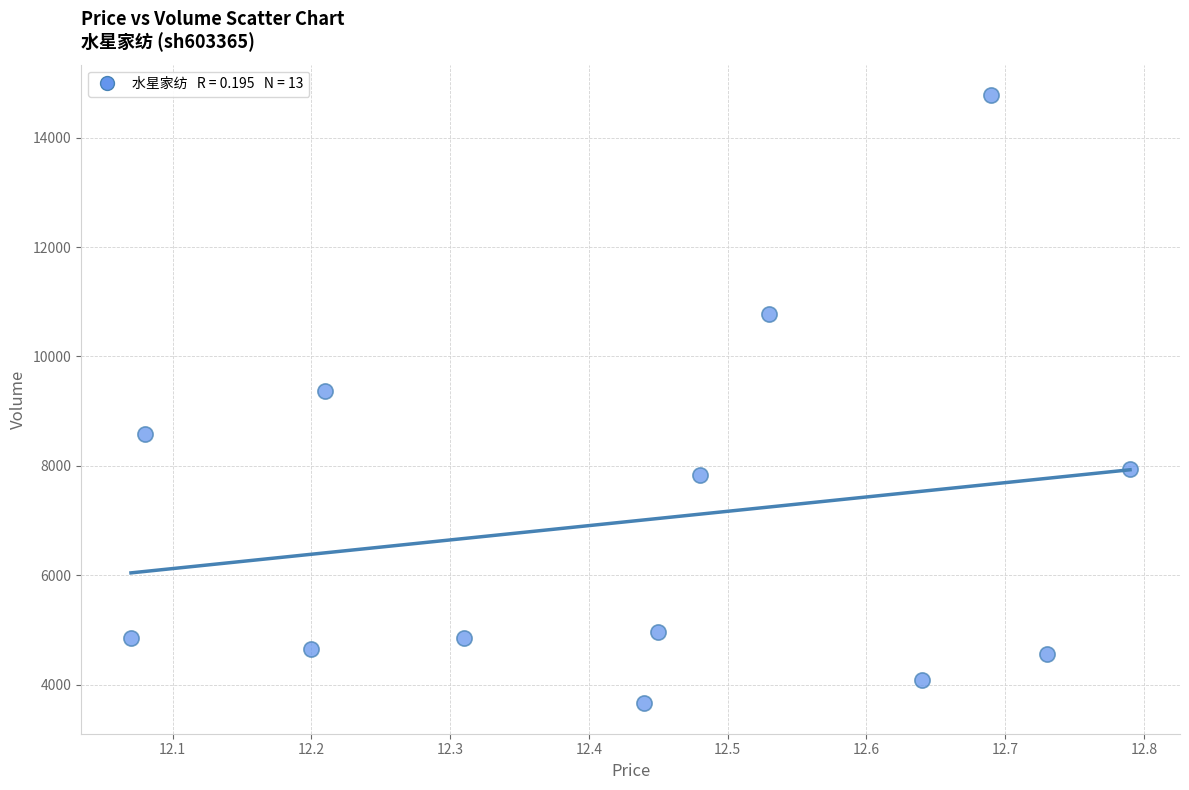

What is the range of Y values (max minus min)?

11125